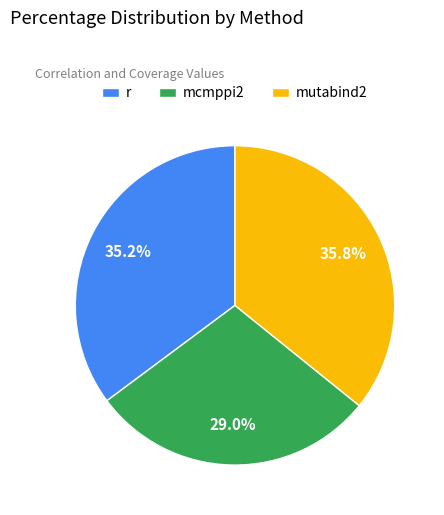

To the nearest percent, what is the average slice percentage?

33%